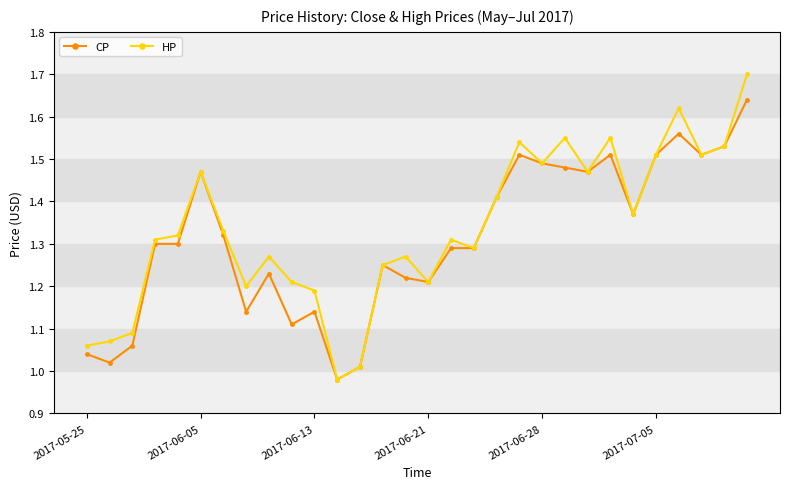

True or false: HP has more than 2 interior local peaks.

True